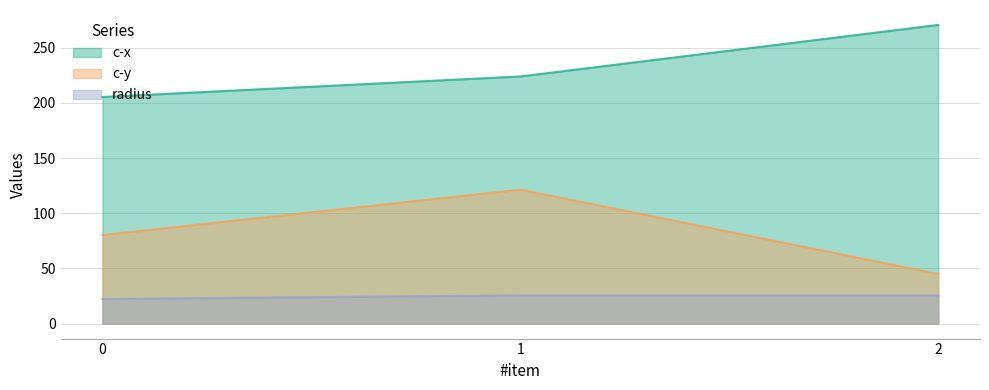

At 0, list the series in order from largest to smallest.

c-x, c-y, radius